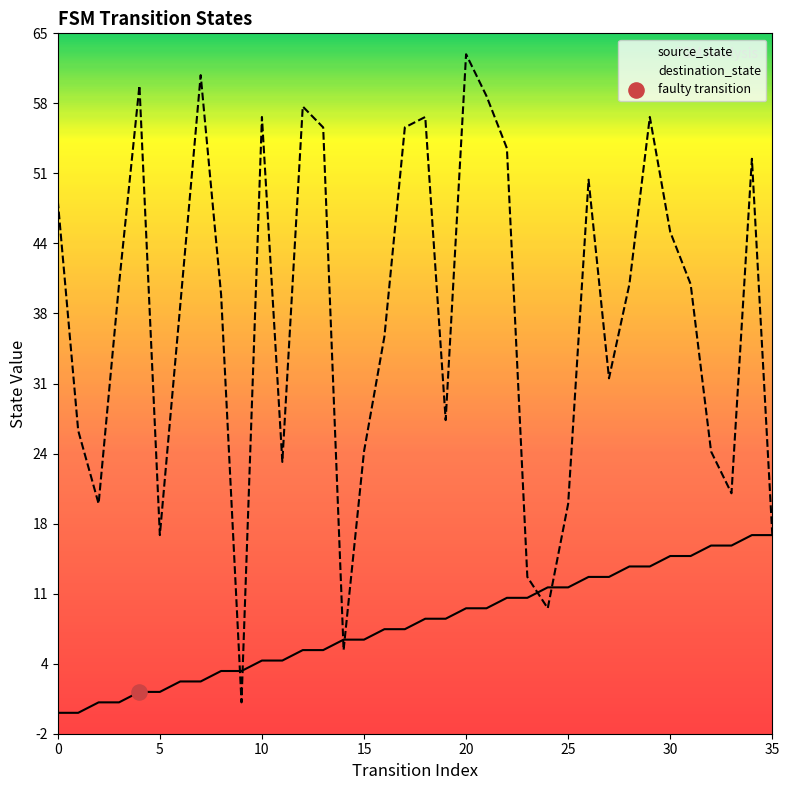

Which series contains the lowest Y value?

source_state